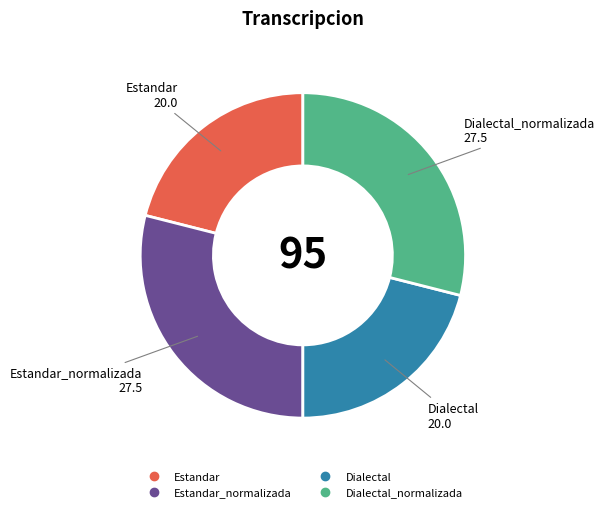

Is there any slice that represents more than half of the pie?

No